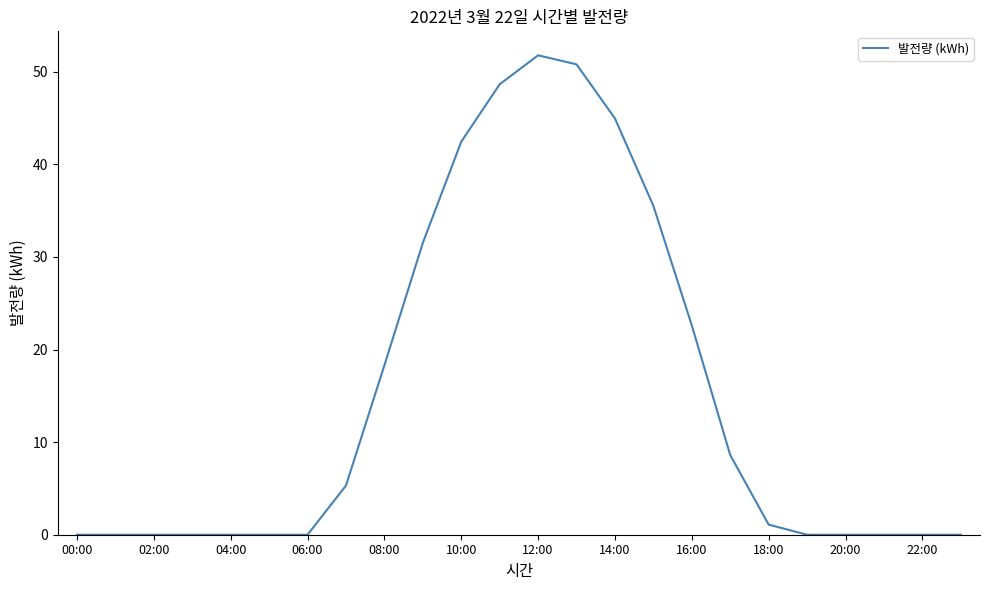

What is the greatest value displayed?

51.8